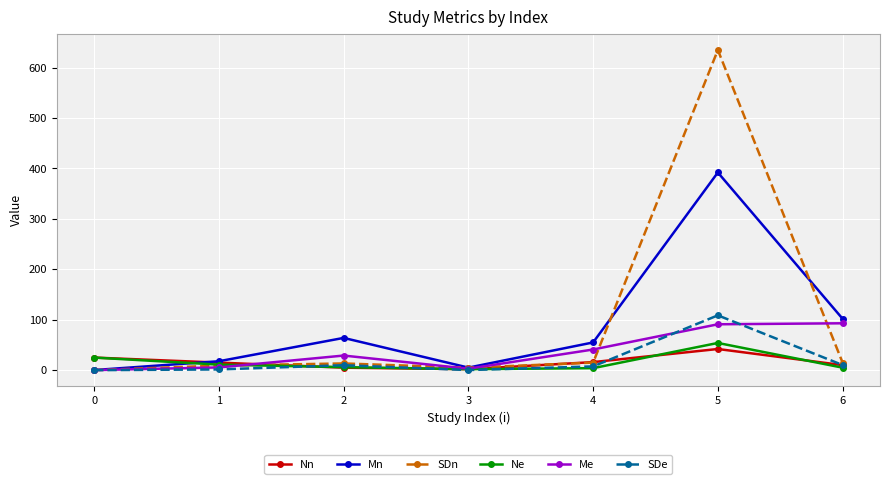

Does the chart display data point markers on the line(s)?

Yes